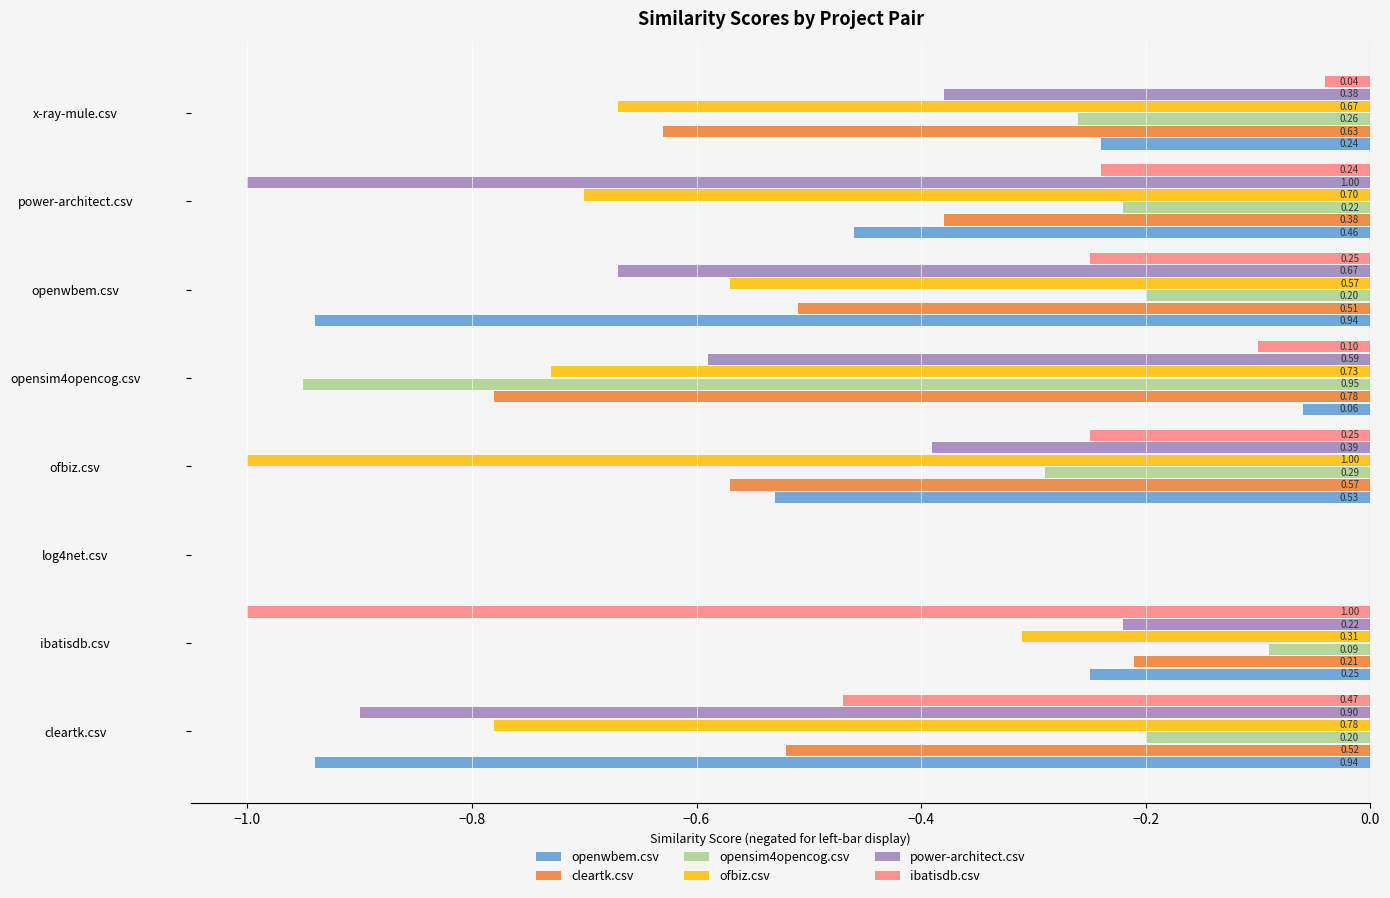

What are all the series names shown in the legend?

openwbem.csv, cleartk.csv, opensim4opencog.csv, ofbiz.csv, power-architect.csv, ibatisdb.csv